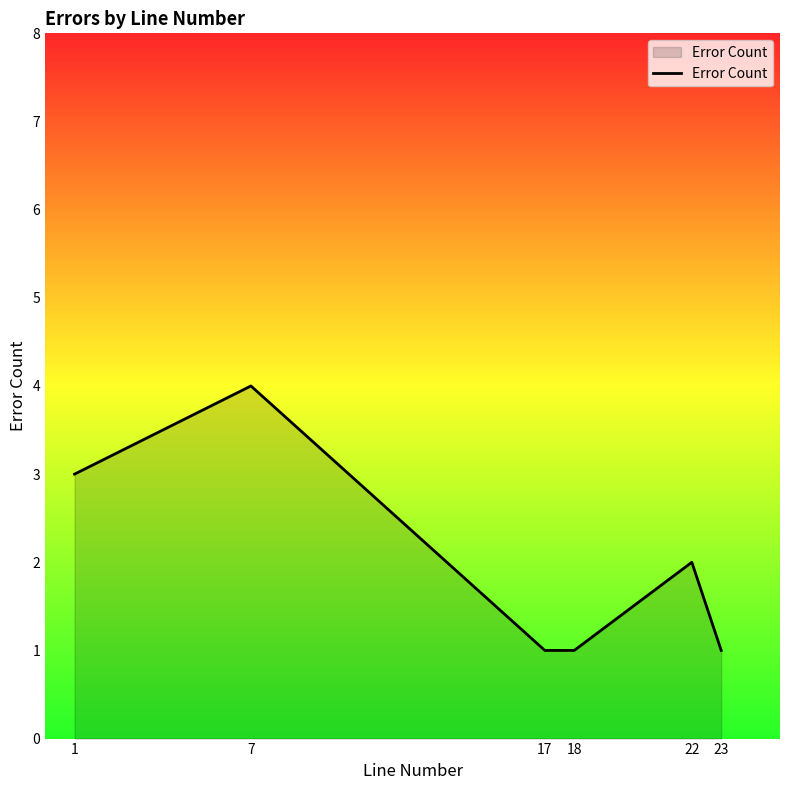

Between 18 and 22, which is larger?

22